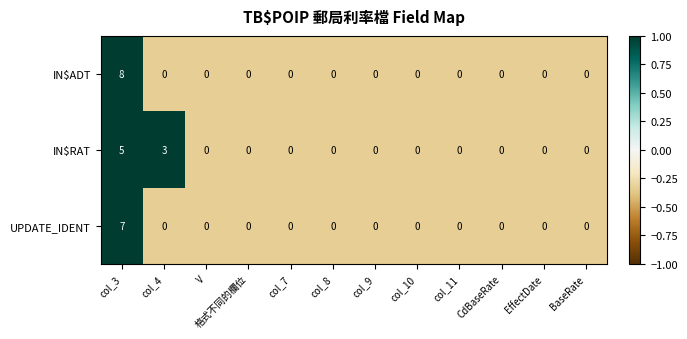

True or false: IN$RAT has a value of -2 at col_9.

False